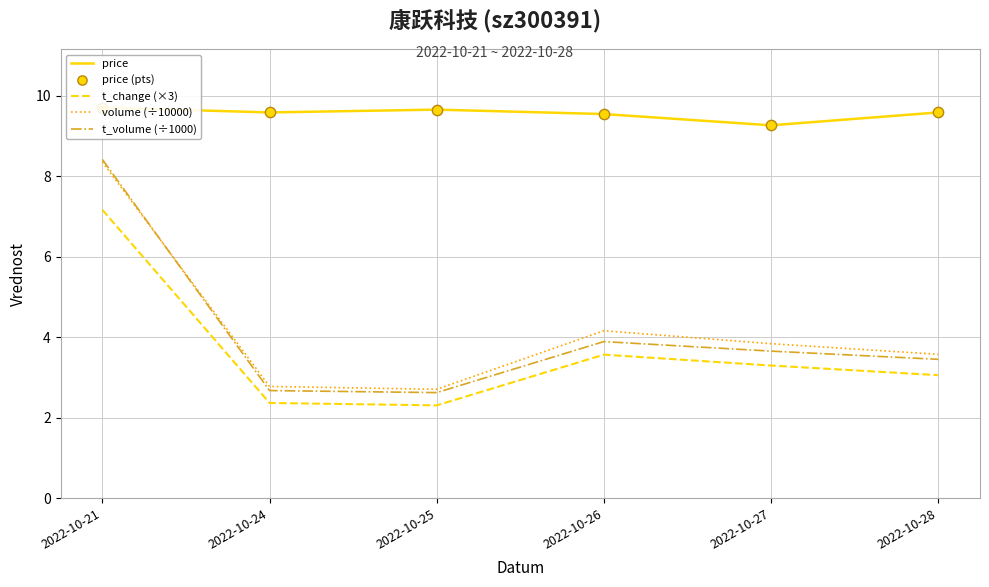

Which series contains the highest Y value?

price